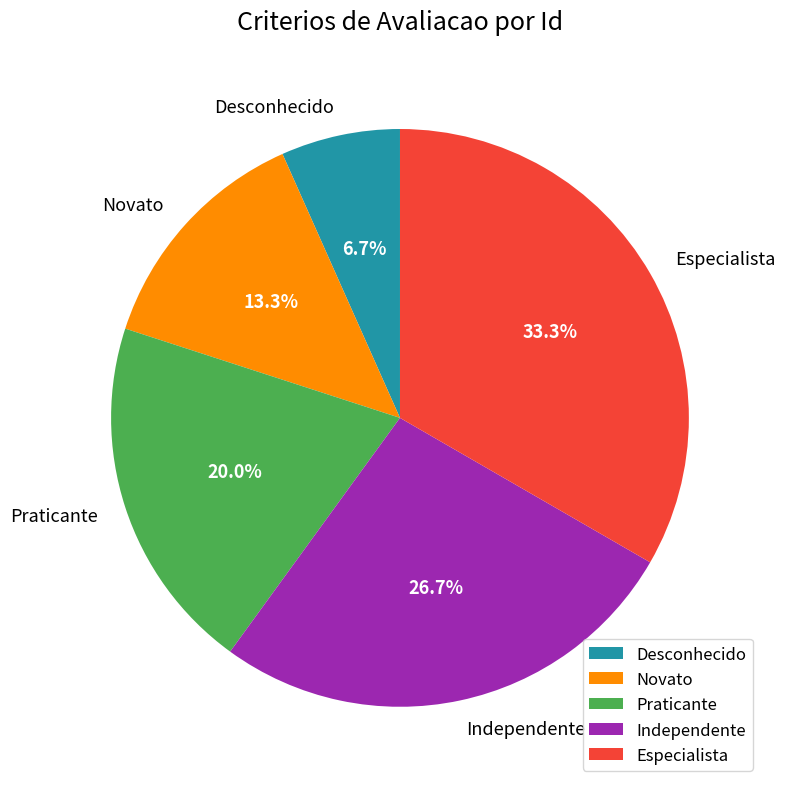

True or false: Independente accounts for 27% of the total.

True